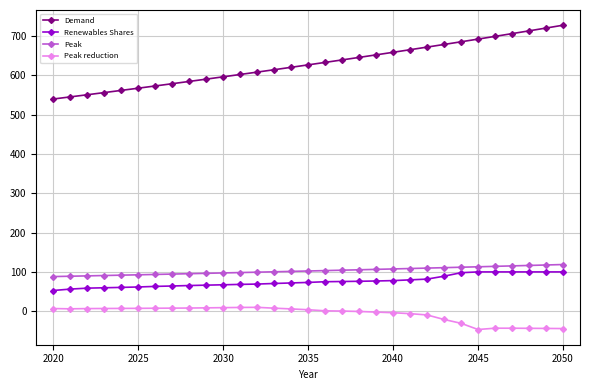

True or false: Demand and Peak intersect in this chart.

False